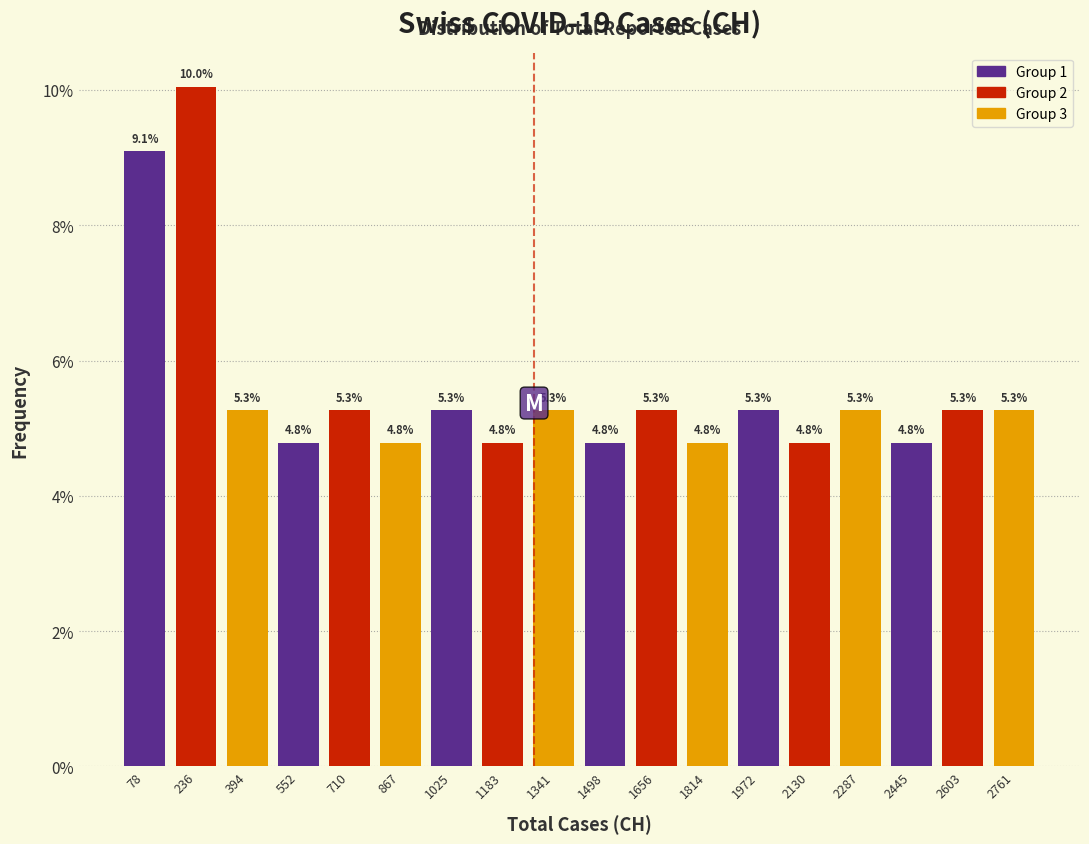

Reading left to right, transcribe this chart: for each bar, give the range it covers on the x-axis and its height. The bar edges are not printed on the chart, so give them approximately, as read against the axis.

0 to 160: 9.1
160 to 320: 10.0
320 to 480: 5.3
480 to 640: 4.8
640 to 780: 5.3
780 to 940: 4.8
940 to 1100: 5.3
1100 to 1260: 4.8
1260 to 1420: 5.3
1420 to 1580: 4.8
1580 to 1740: 5.3
1740 to 1900: 4.8
1900 to 2060: 5.3
2060 to 2200: 4.8
2200 to 2360: 5.3
2360 to 2520: 4.8
2520 to 2680: 5.3
2680 to 2840: 5.3